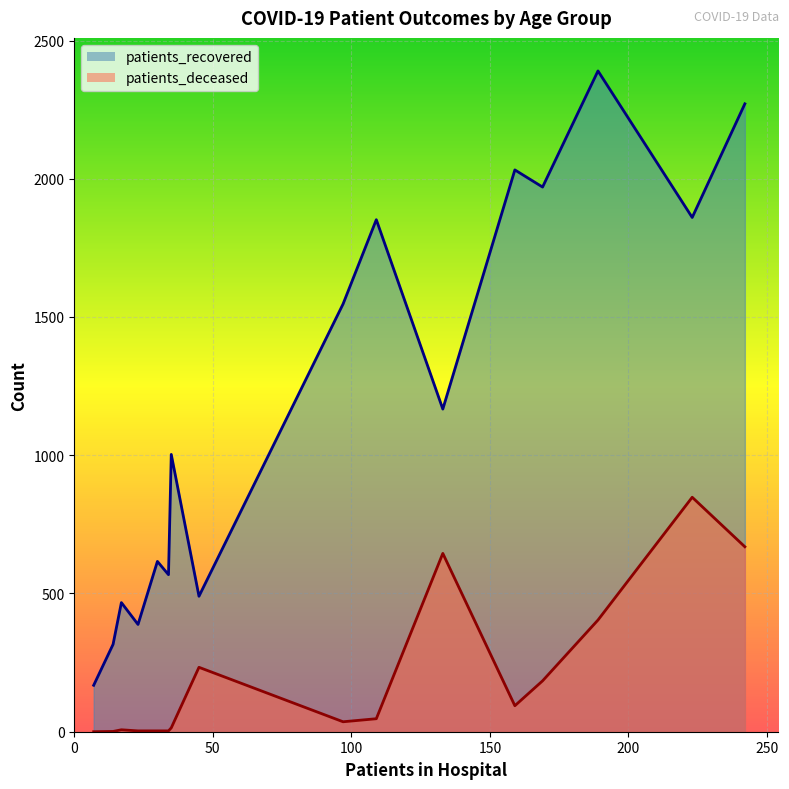

Which series has the largest range (max minus min)?

patients_recovered